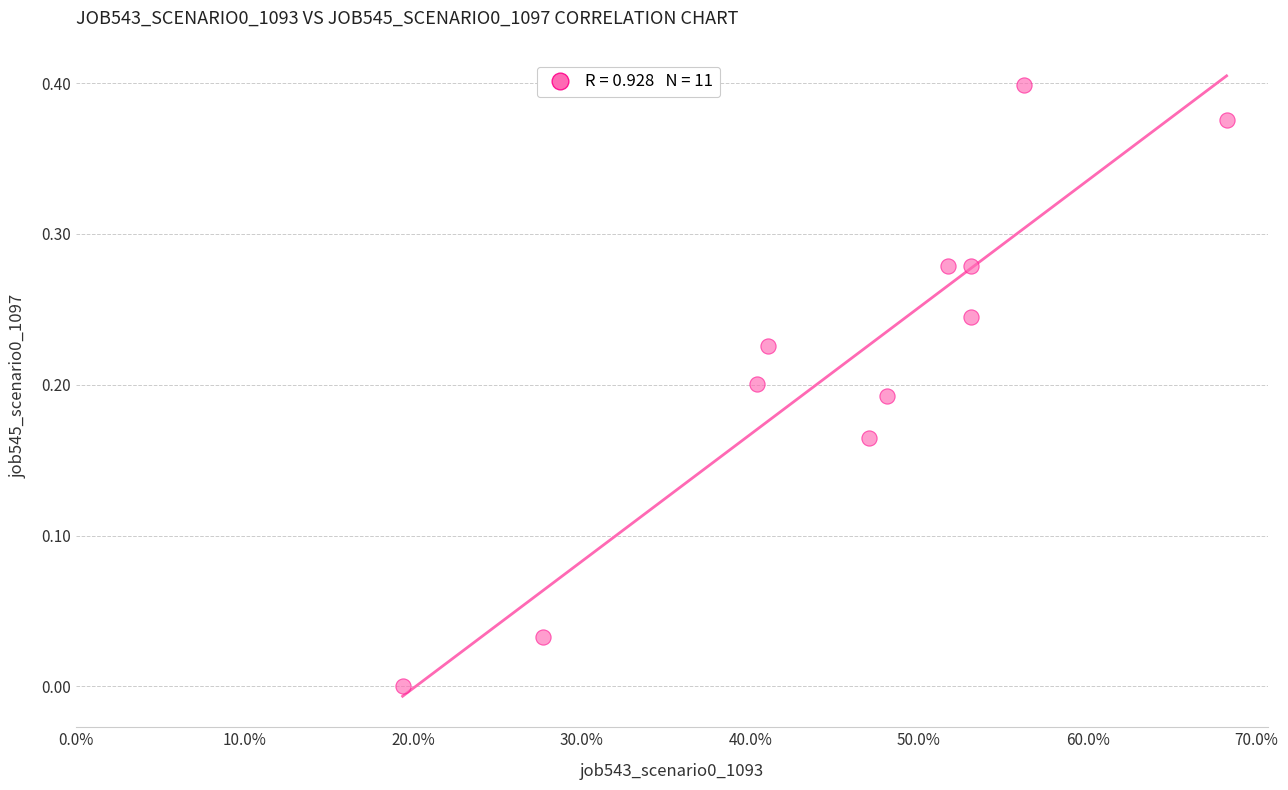

What is the average X value?

0.5